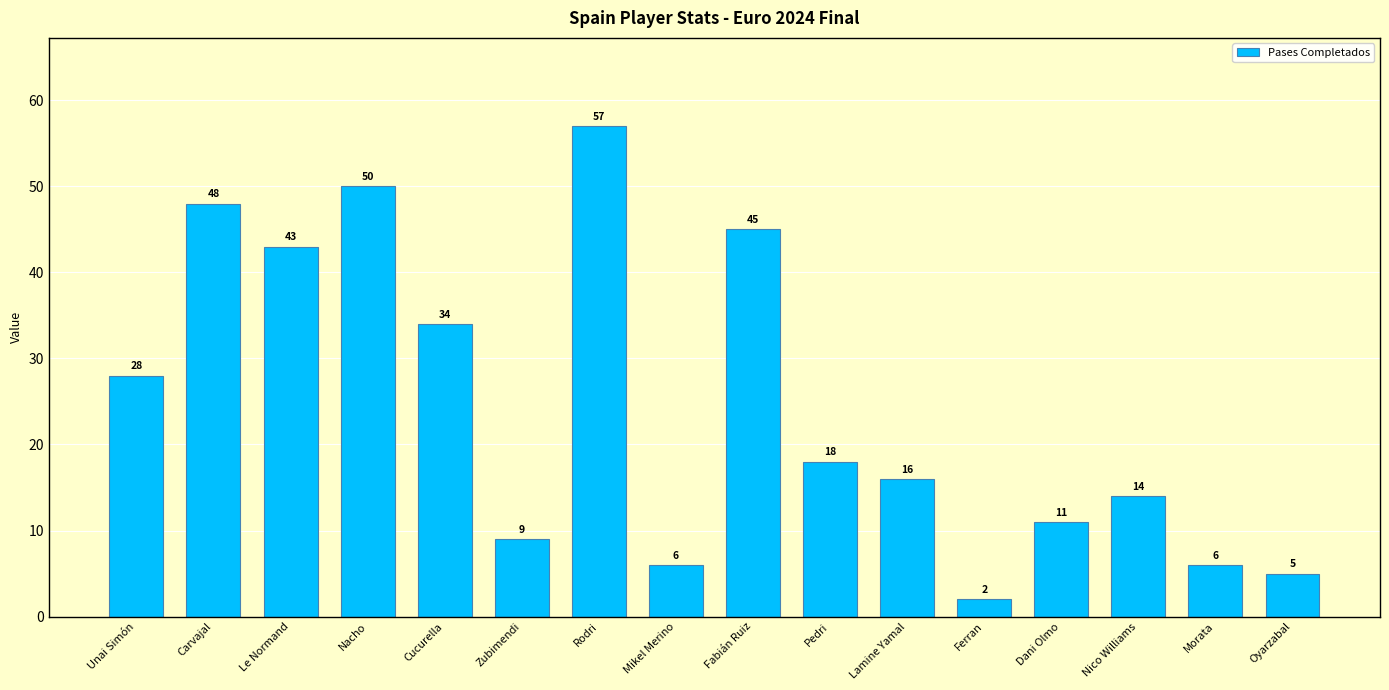

What is the label of the 14th bar from the right?

Le Normand